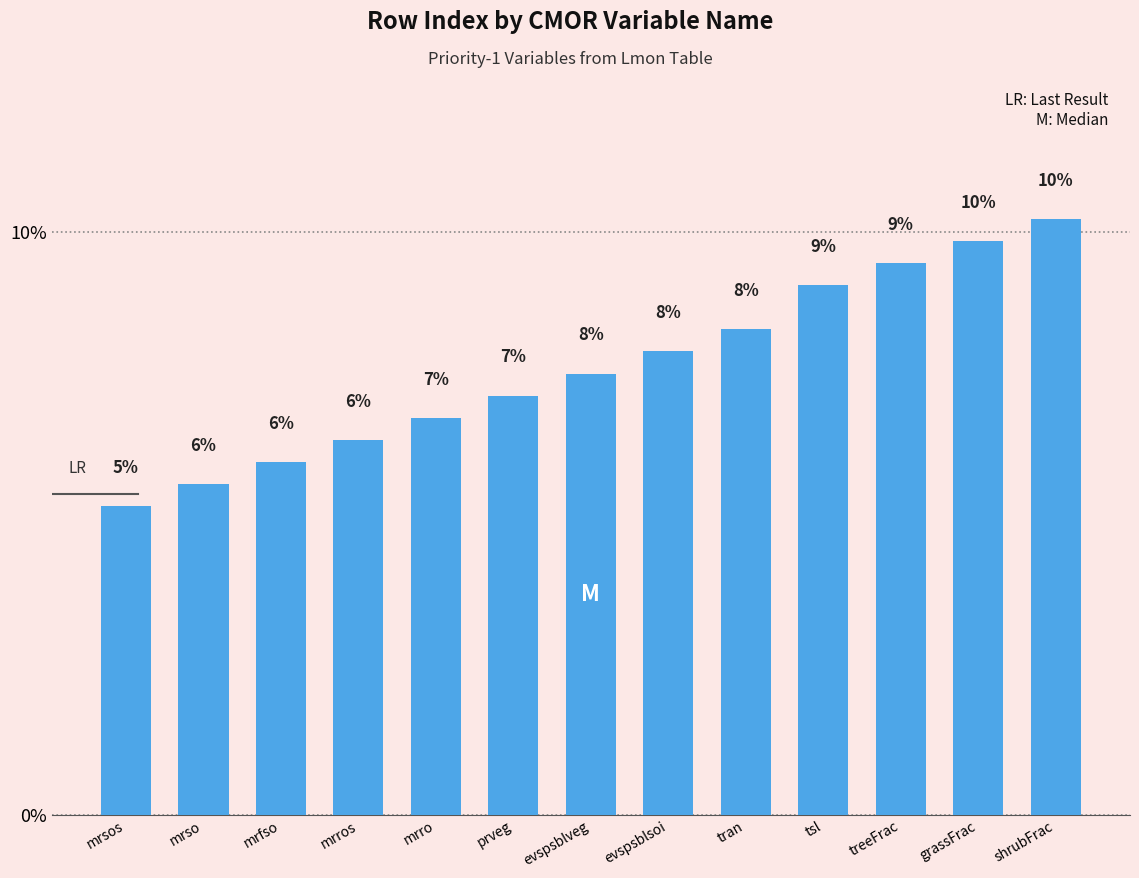

How many bars are there in total?

13